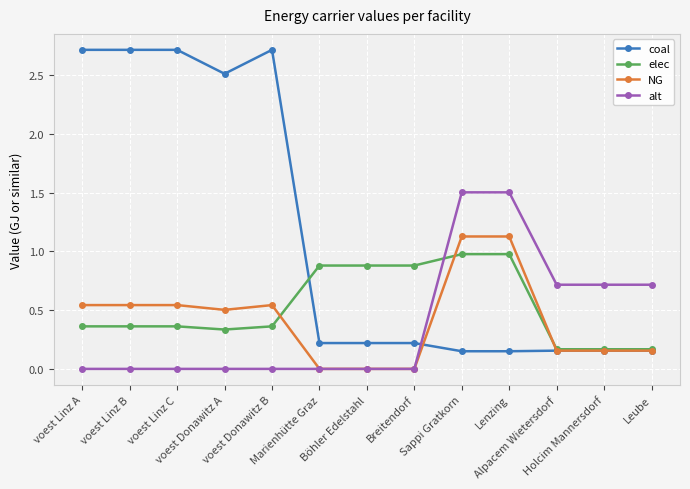

What is the label of the 9th point from the left?

Sappi Gratkorn